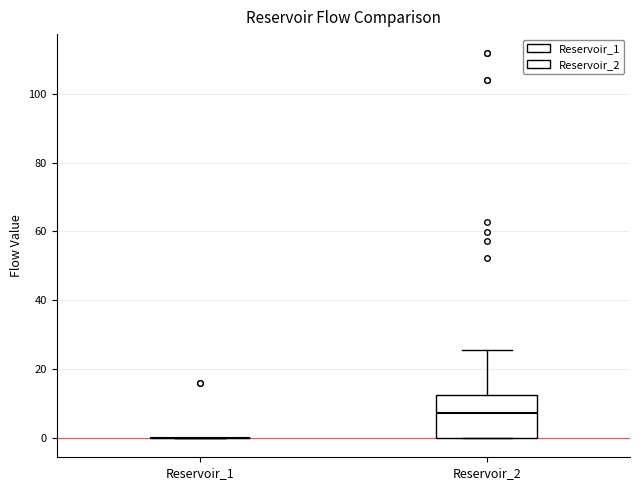

Where is the lower edge of the box for Reservoir_2 on the y-axis? The values are not printed on the chart, so give them approximately, as read against the axis.

0